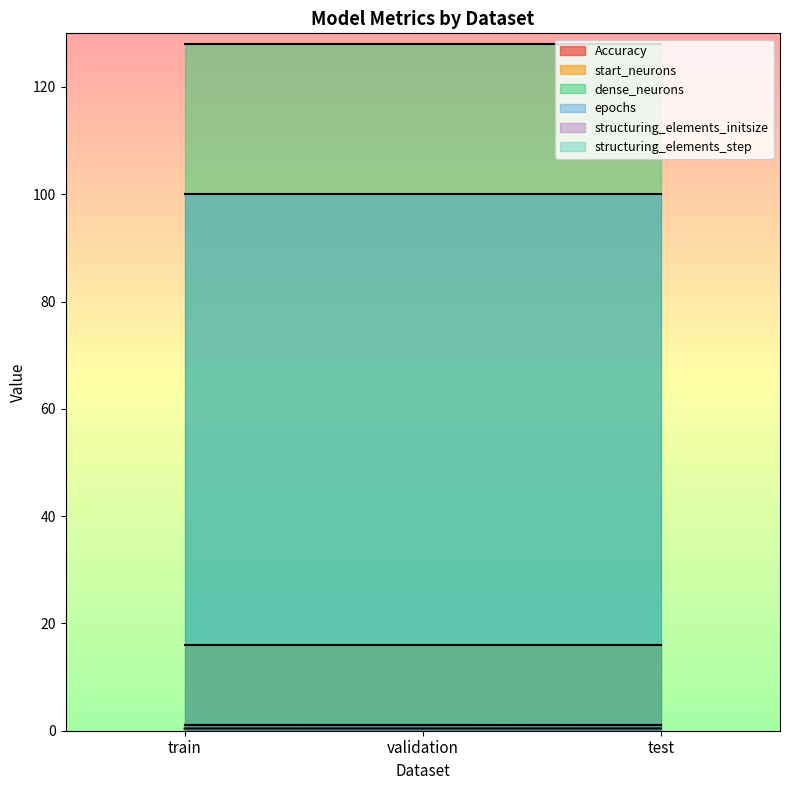

At train, list the series in order from largest to smallest.

dense_neurons, epochs, start_neurons, structuring_elements_initsize, structuring_elements_step, Accuracy